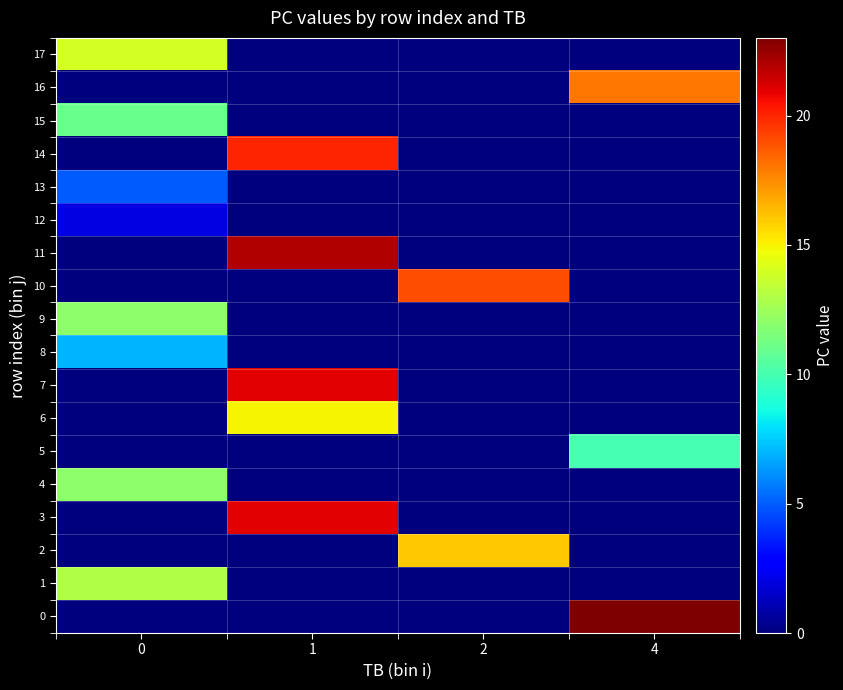

Which series has the largest range (max minus min)?

row_0